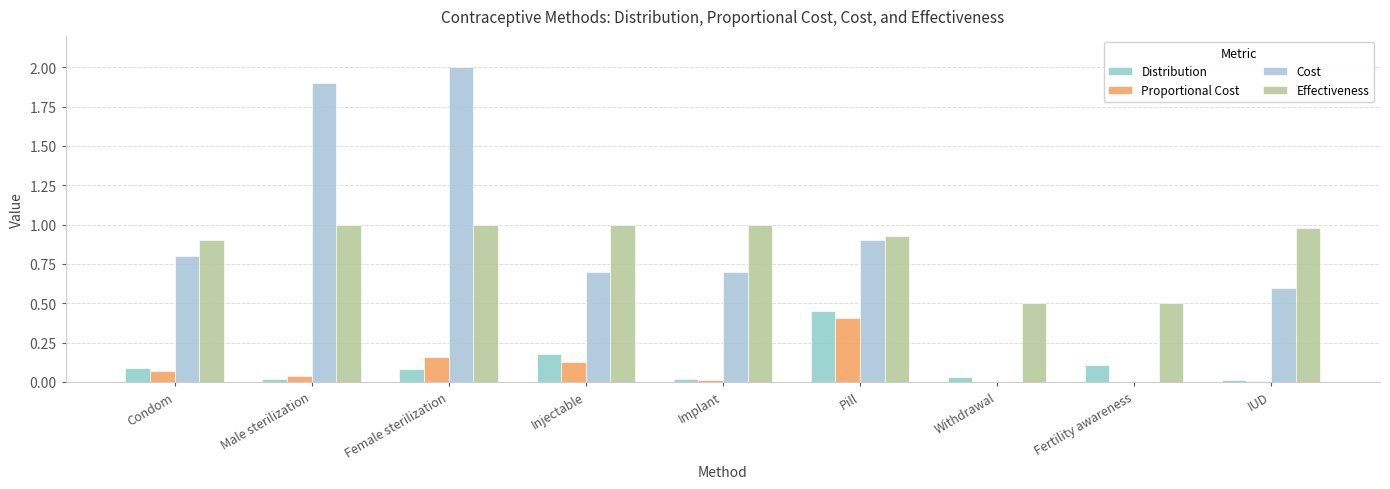

The Cost series shows 0.6 at IUD. True or false?

True